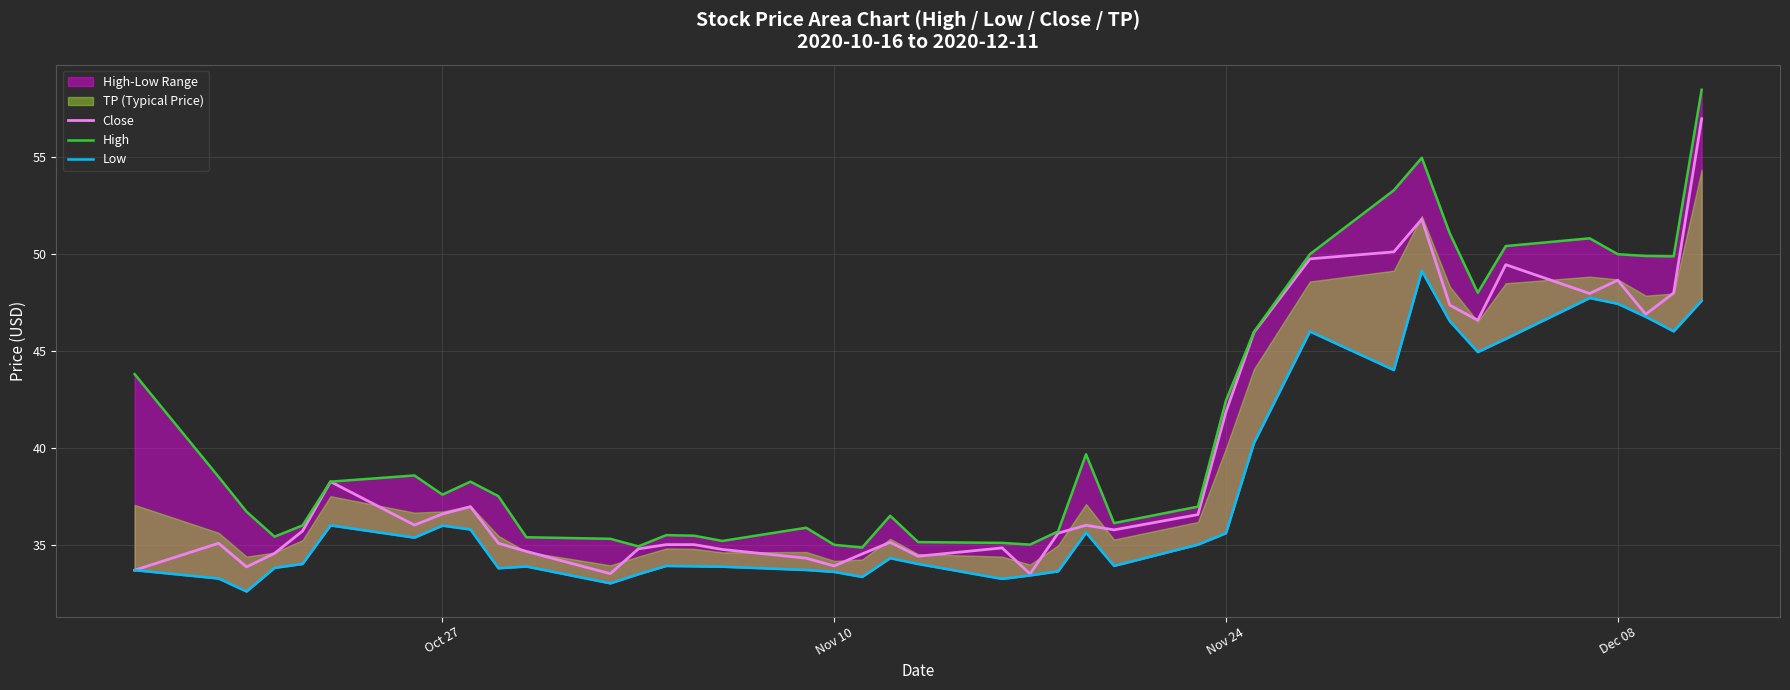

What is the minimum value for Close?

33.5